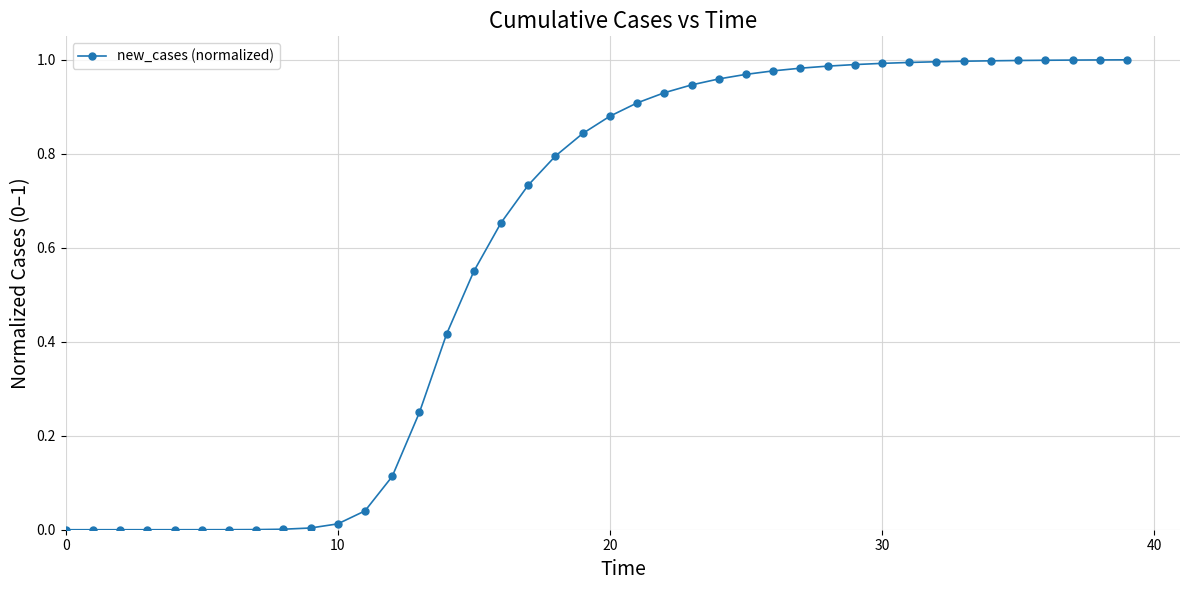

What is the sum of all values?

23.9